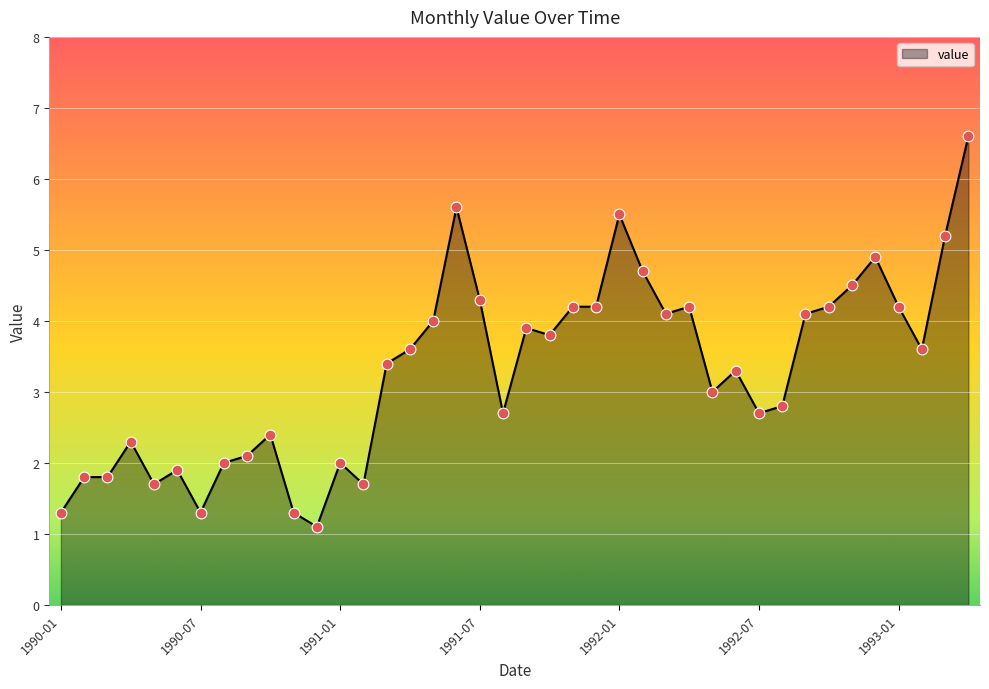

What is the maximum value shown in the chart?

6.6